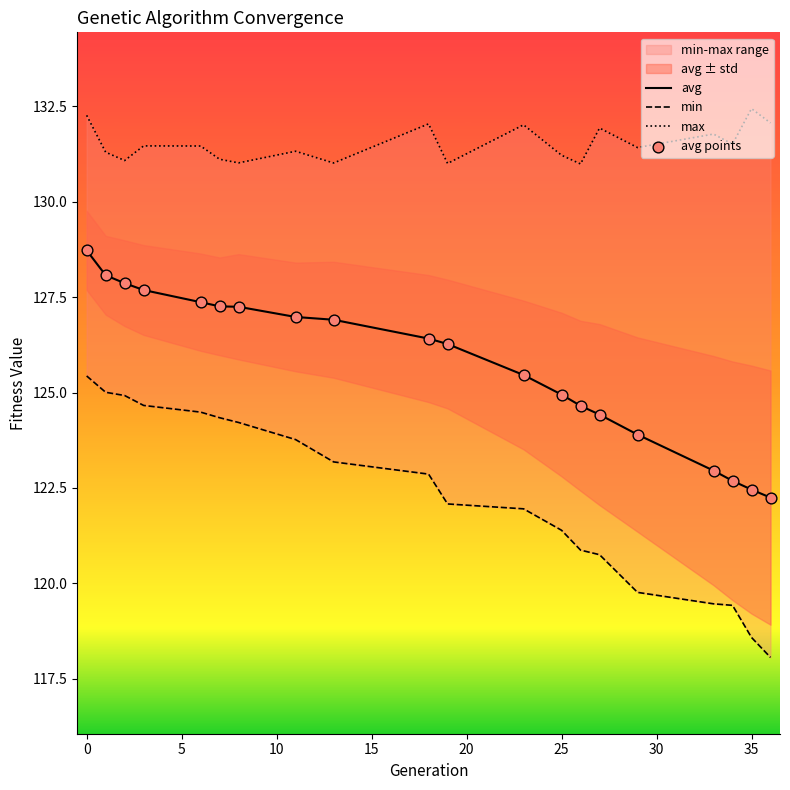

Which series has the widest spread of Y values?

min